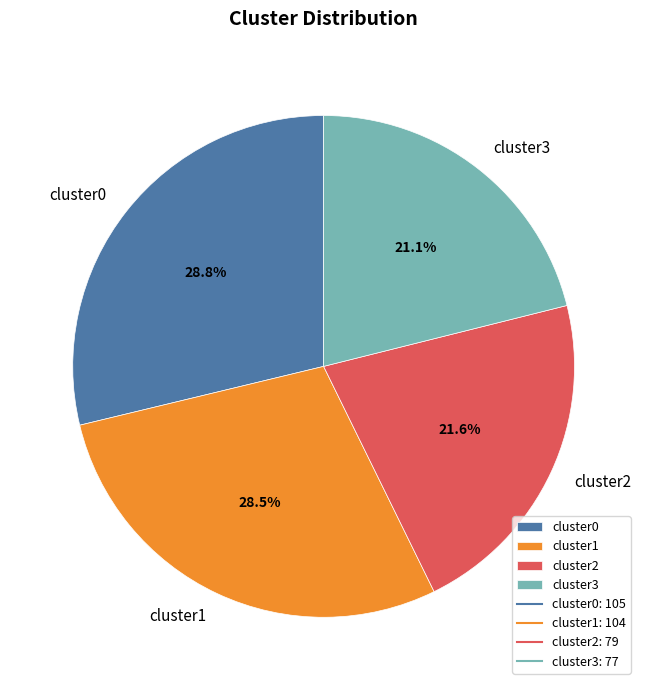

True or false: cluster0 accounts for 29% of the total.

True